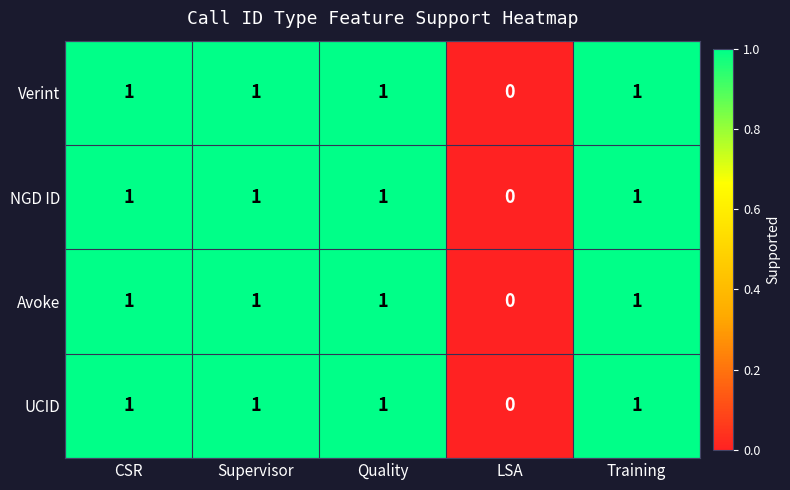

Is it true that UCID equals 0 at LSA?

True